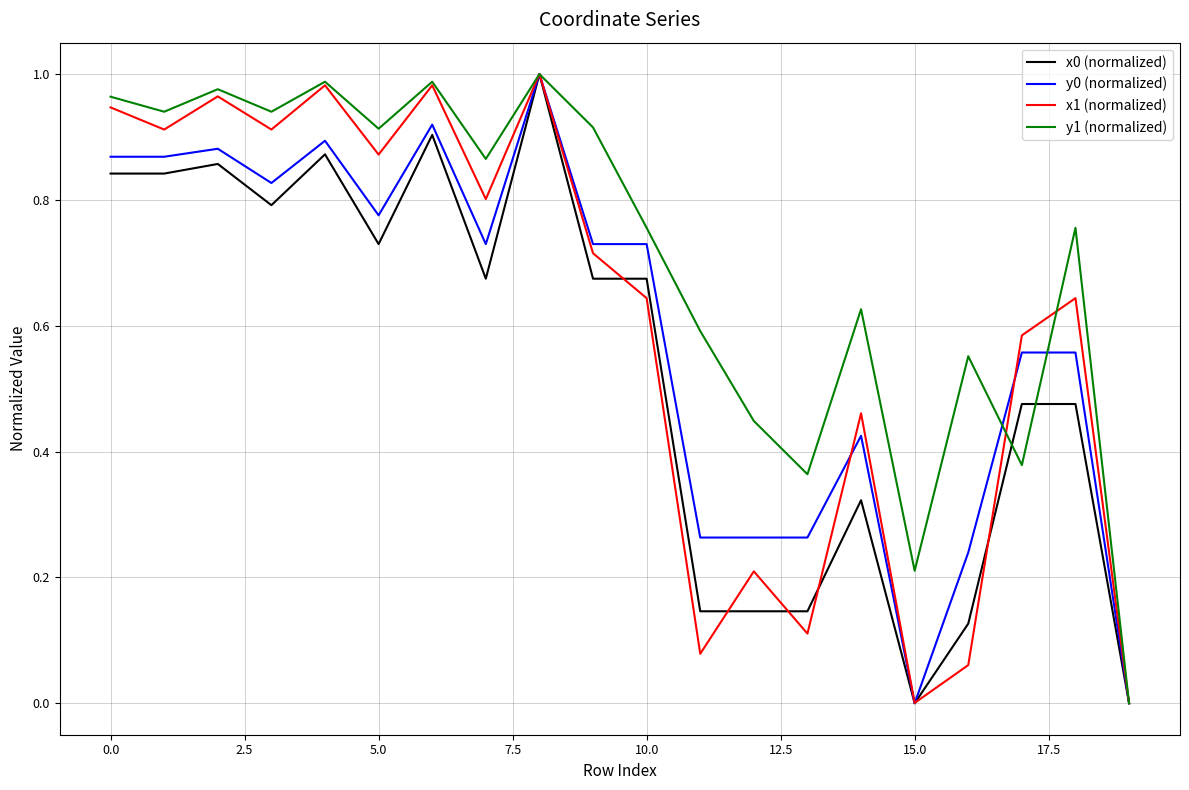

Which series has the largest total across all categories?

y1 (normalized)